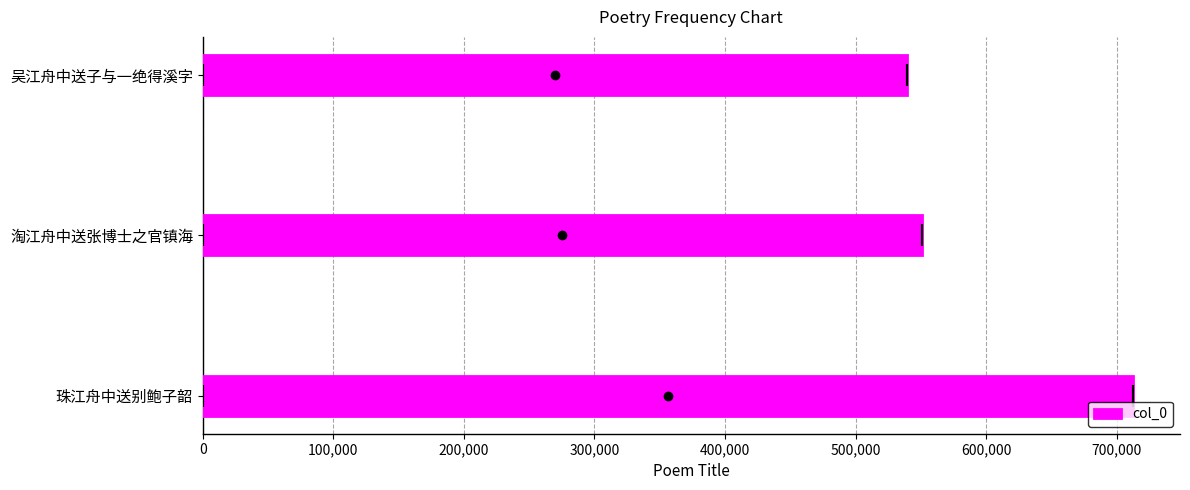

Reading right to left, transcribe all the data shown in this chart.

539396	551090	712877